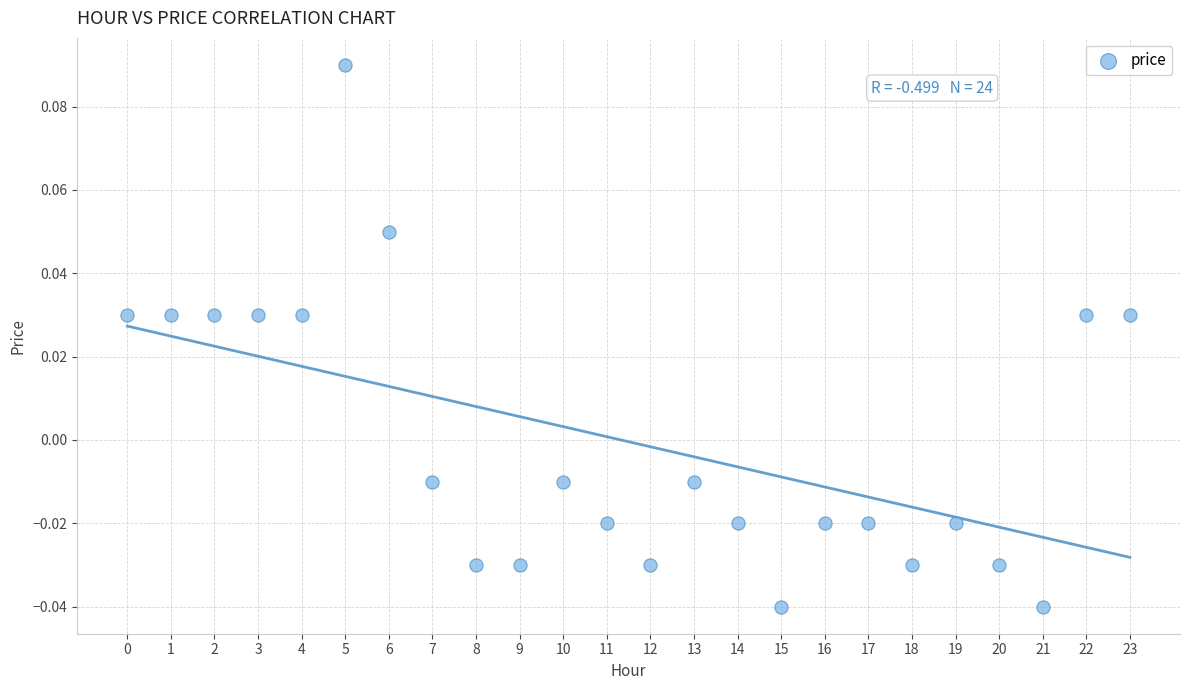

How many points are shown in the scatter plot?

24